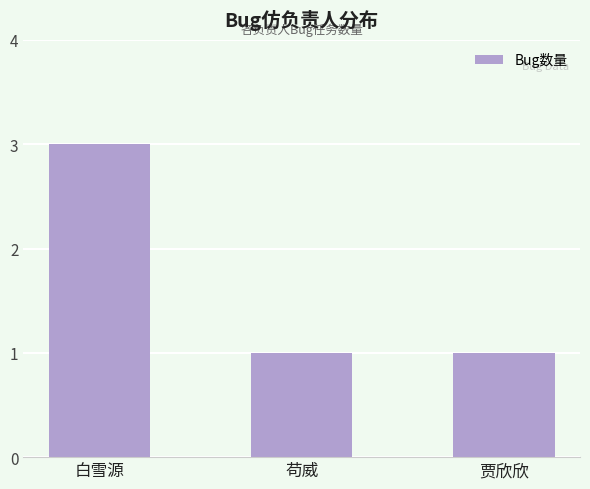

Reading left to right, extract all data points from this chart.

白雪源=3	苟威=1	贾欣欣=1